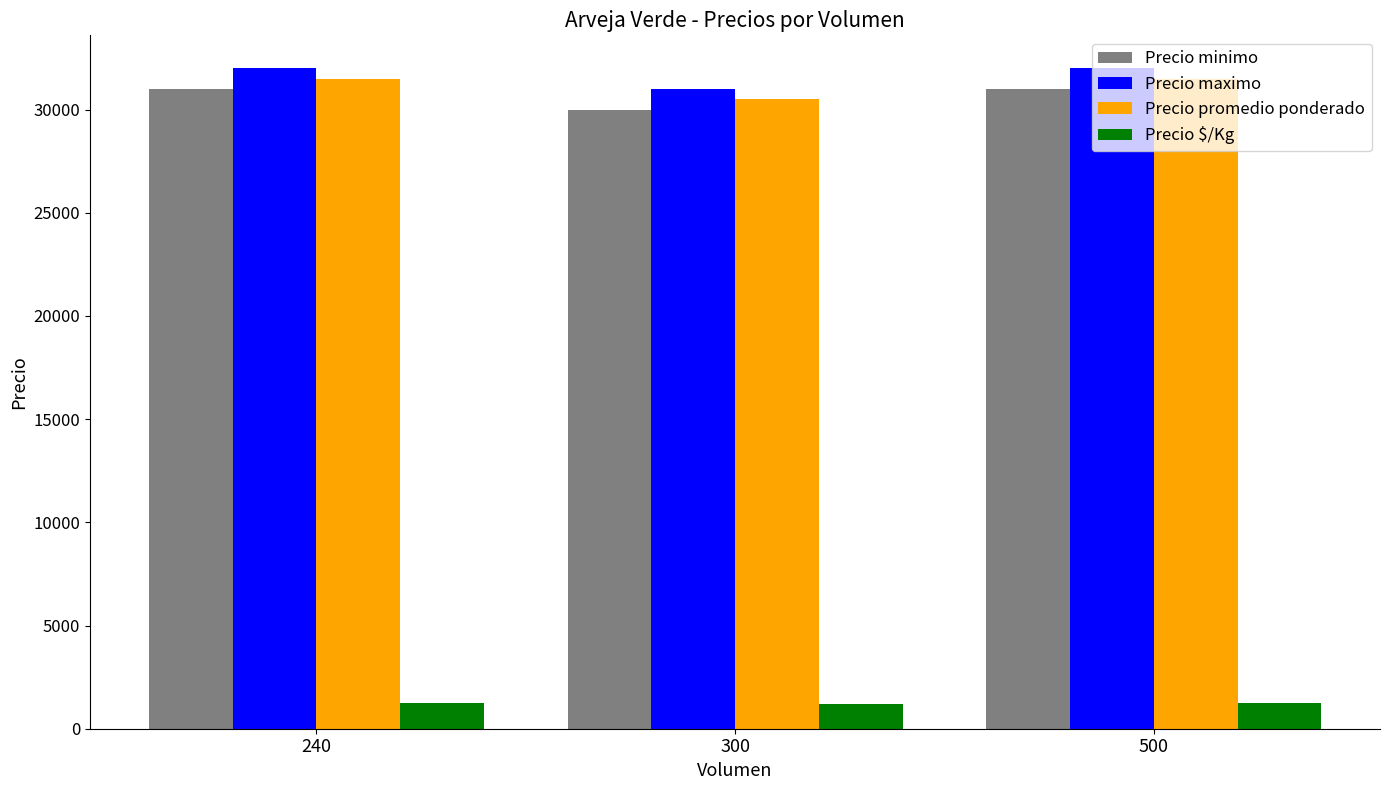

What is the sum of the Precio promedio ponderado values at 500 and 240?

63000